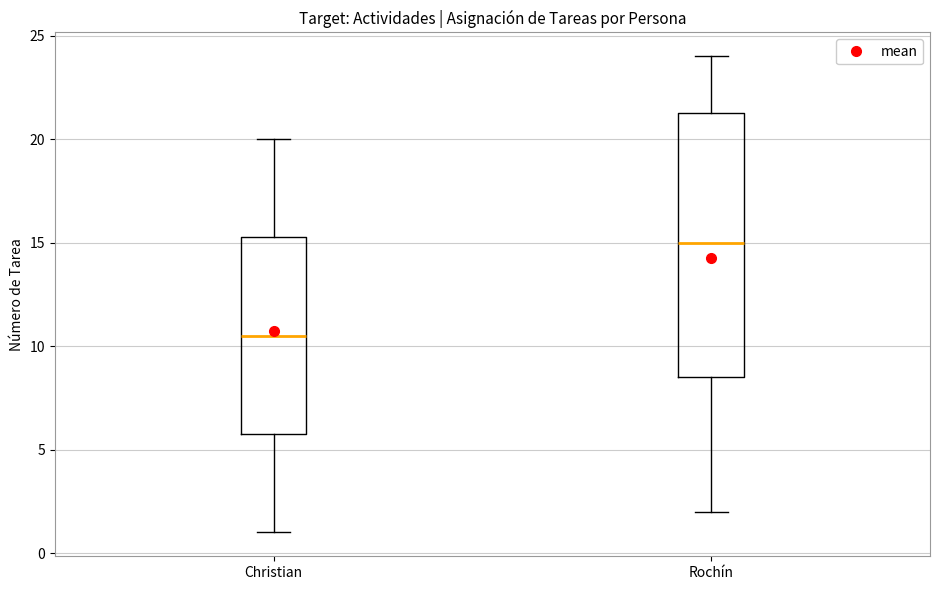

Reading left to right, transcribe this box plot: for each box, give where its median line is, the range the box spans, and where its two whiskers end, as read against the y-axis. The values are not printed on the chart, so give them approximately, as read against the axis.

Christian: median 10.5, box 6.0 to 15.5, whiskers 1.0 to 20.0
Rochín: median 15.0, box 8.5 to 21.5, whiskers 2.0 to 24.0